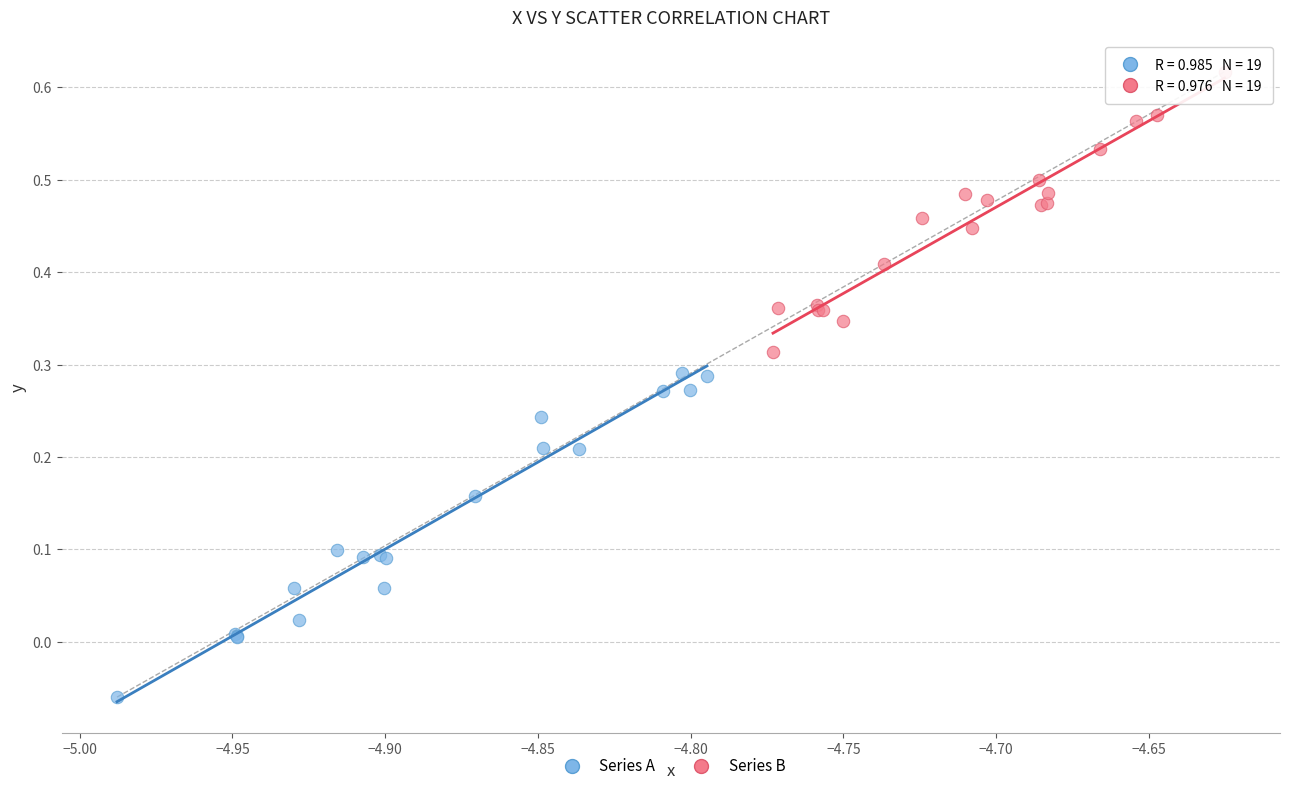

Which series contains the lowest Y value?

Series A